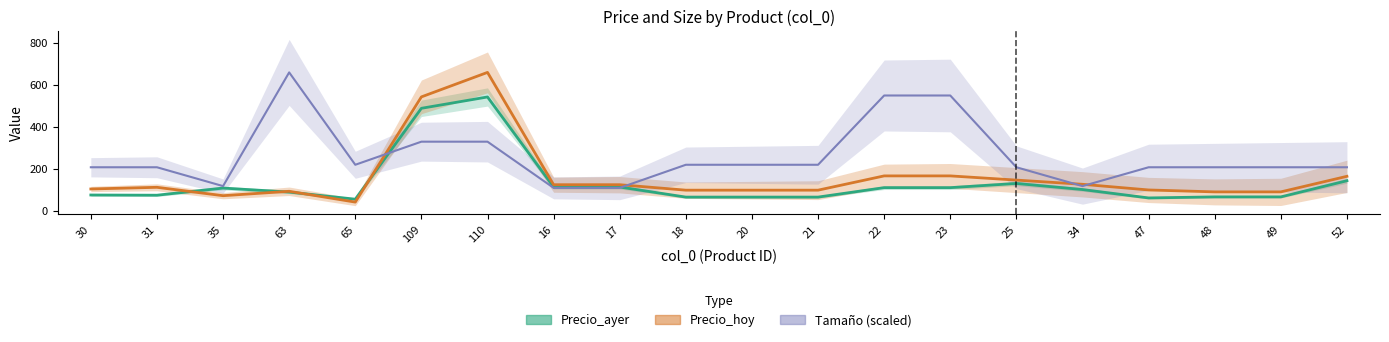

Reading left to right, extract all data points from this chart.

Precio_ayer: 76.0	75.0	109.0	90.0	56.0	489.0	543.0	114.0	114.0	66.0	66.0	66.0	111.0	111.0	131.0	102.0	62.0	67.0	67.0	144.0
Precio_hoy: 104.7	112.6	72.7	93.7	42.2	543.4	660.0	125.0	125.0	99.0	99.0	99.0	167.0	167.0	147.0	127.0	100.0	90.8	90.8	165.0
Tamaño: 208.1	208.1	118.4	660.0	220.0	330.0	330.0	110.0	110.0	220.0	220.0	220.0	550.0	550.0	208.1	118.4	208.1	208.1	208.1	208.1